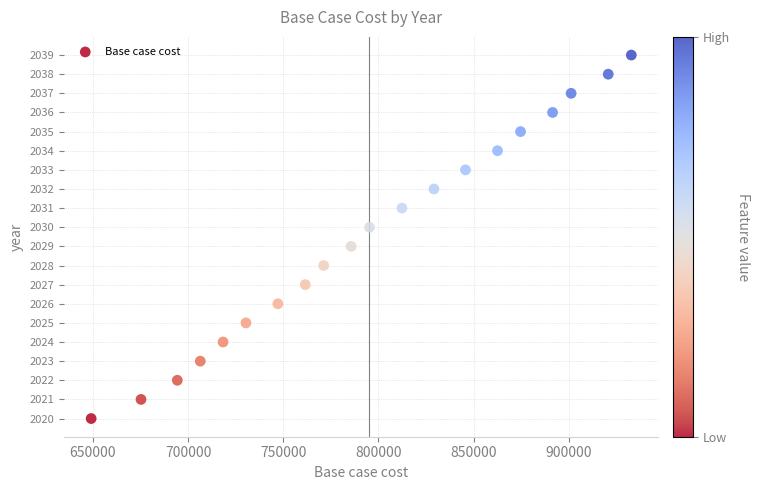

What is the range of Y values (max minus min)?

19